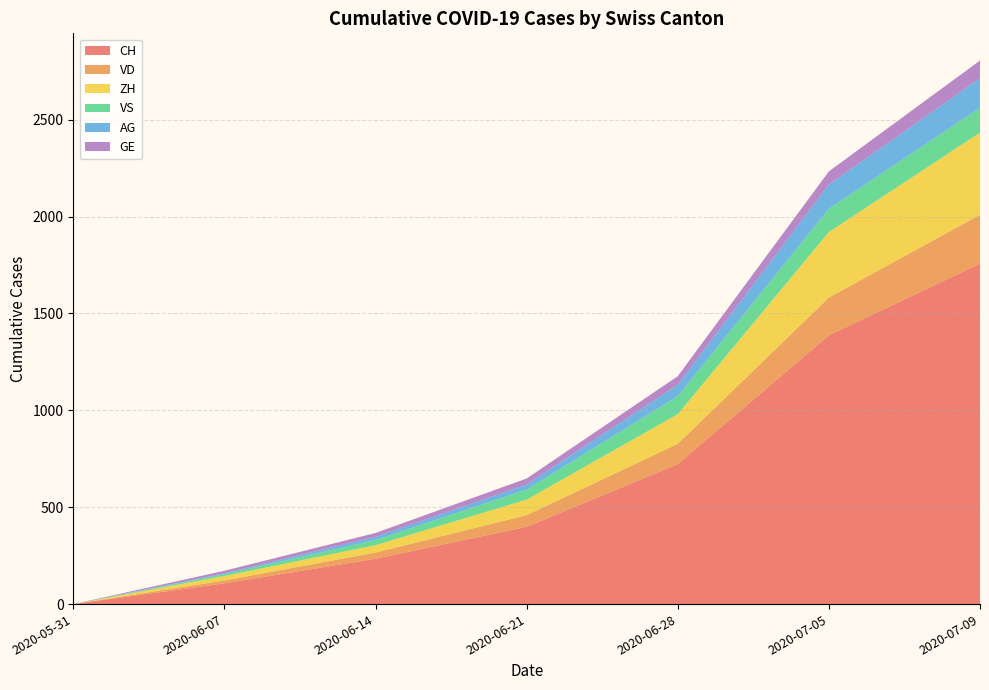

Reading left to right, extract all data points from this chart.

CH: 0	107	234	399	722	1387	1757
VD: 0	15	32	60	105	195	252
ZH: 0	23	38	80	153	338	424
VS: 0	9	27	52	93	120	128
AG: 0	5	16	26	59	125	153
GE: 0	13	20	31	44	68	91